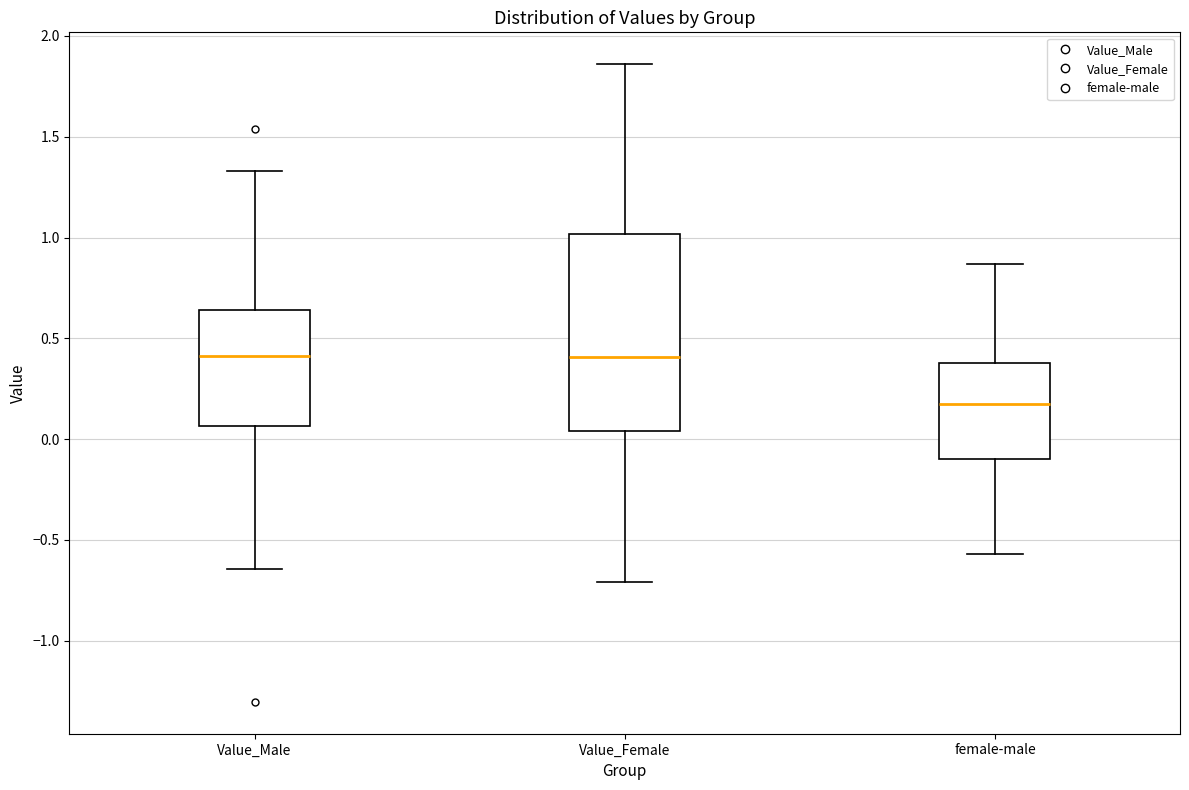

Which box is the tallest, from its lower edge to its upper edge?

Value_Female